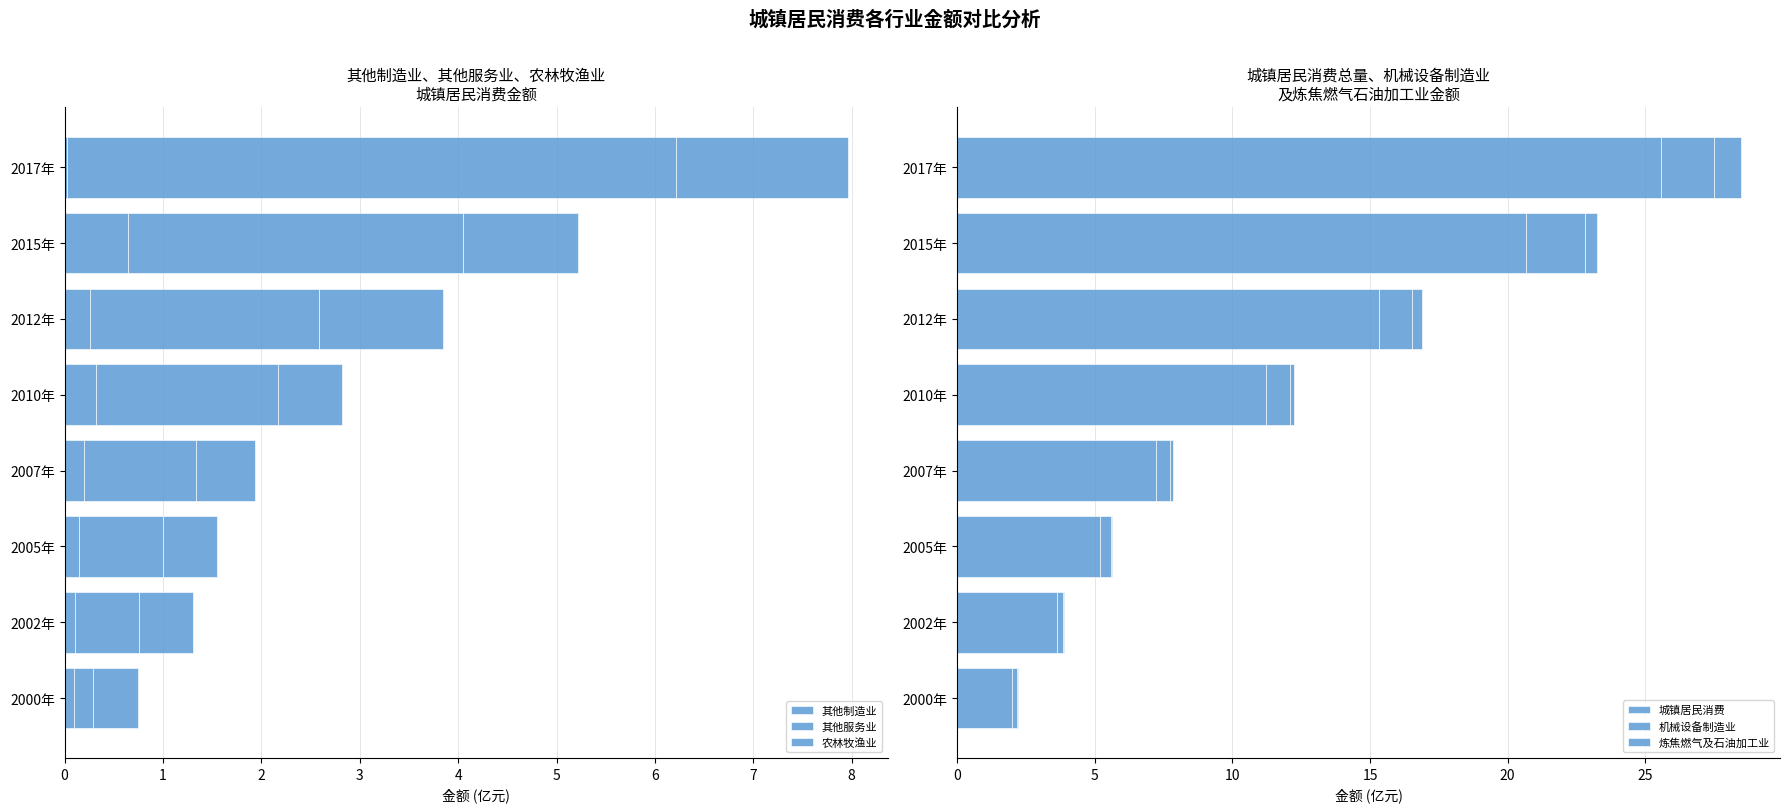

How many distinct data groups are displayed?

6